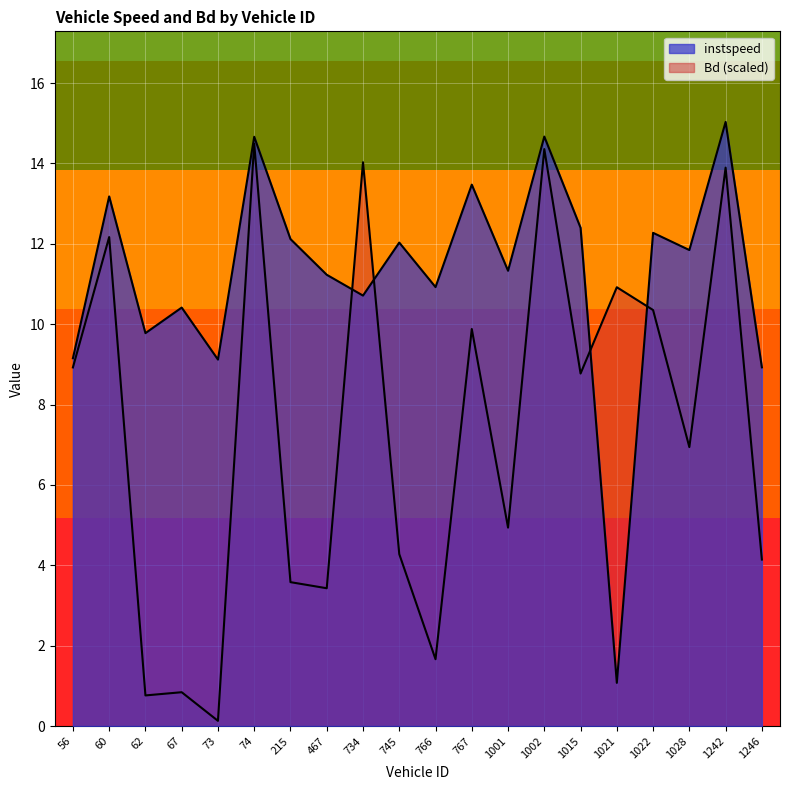

At 1021.0, list the series in order from smallest to largest.

instspeed, Bd